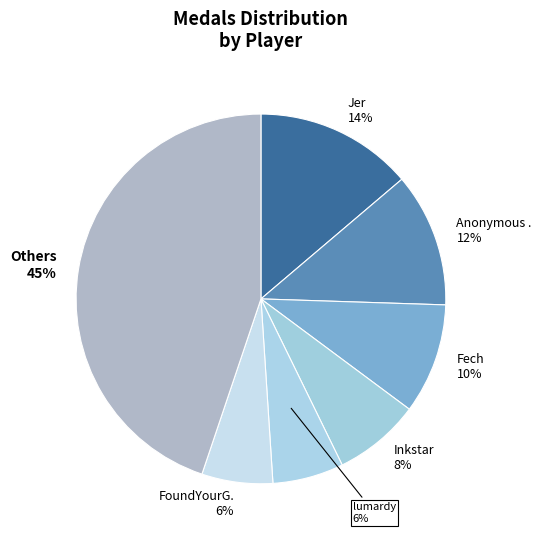

Between lumardy 6% and Inkstar 8%, which is larger?

Inkstar 8%